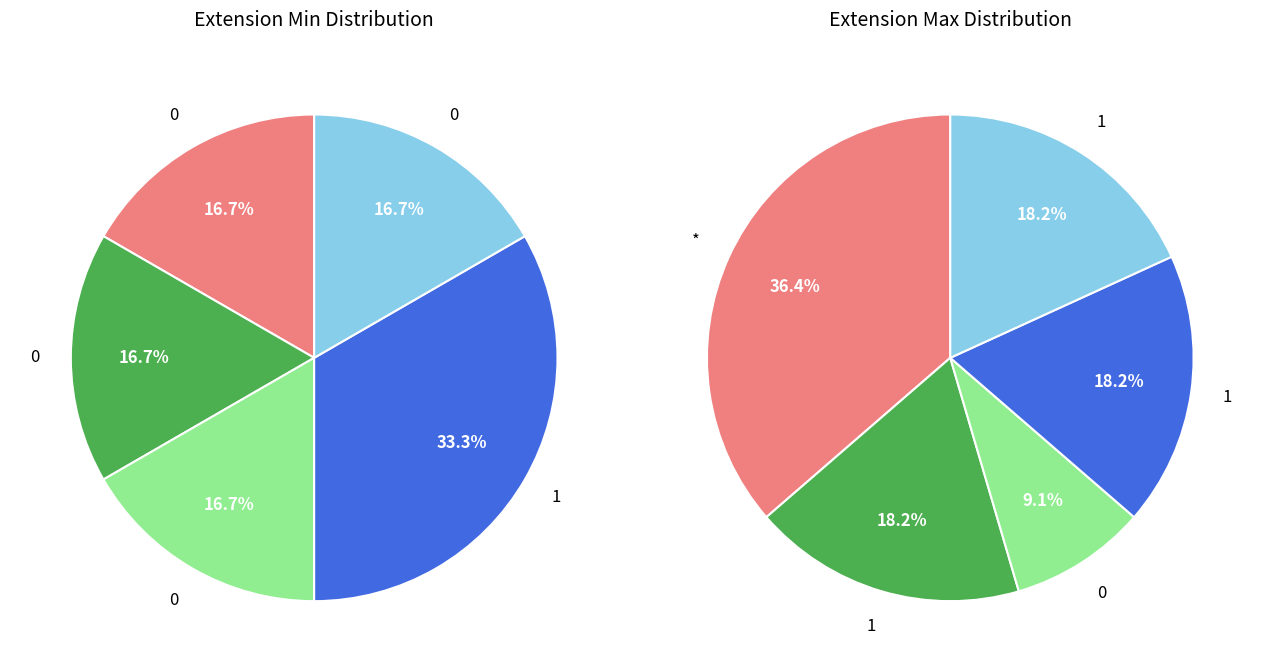

How many segments does this pie chart have?

5